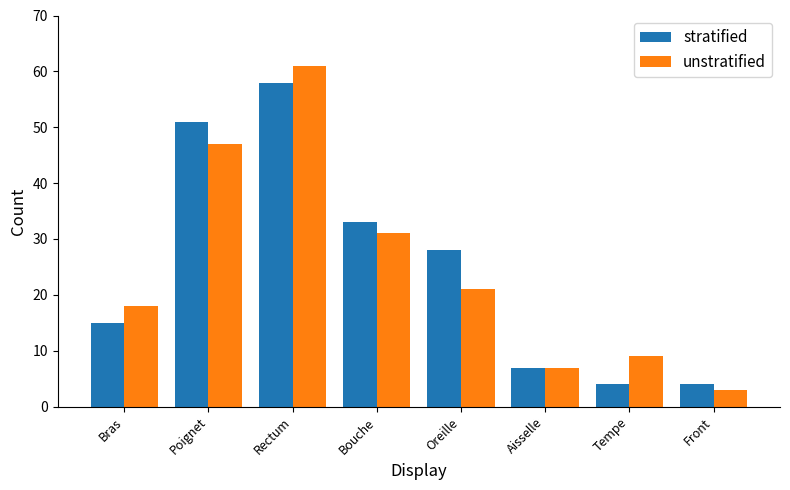

What is the greatest value displayed?

61